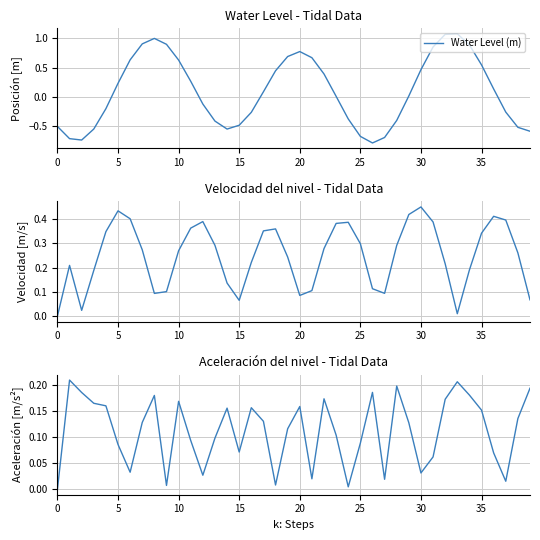

How many times do Velocity (m/step) and Water Level (m) cross each other?

6